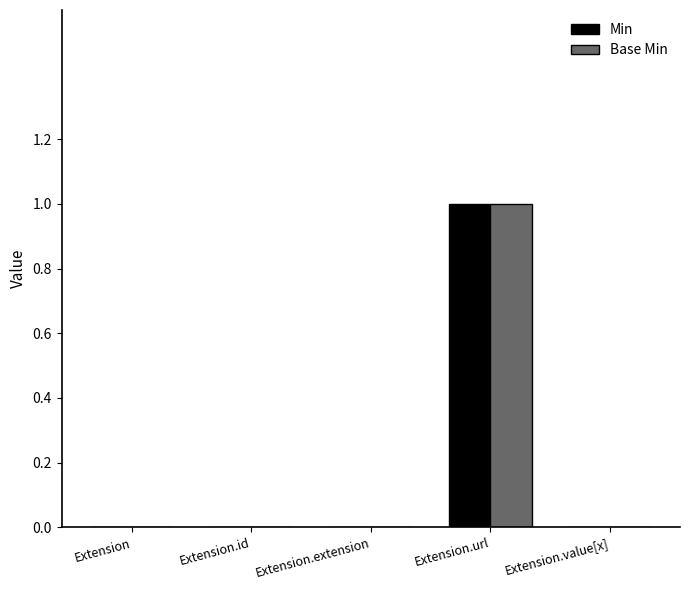

The value of Min at Extension is 0. True or false?

True